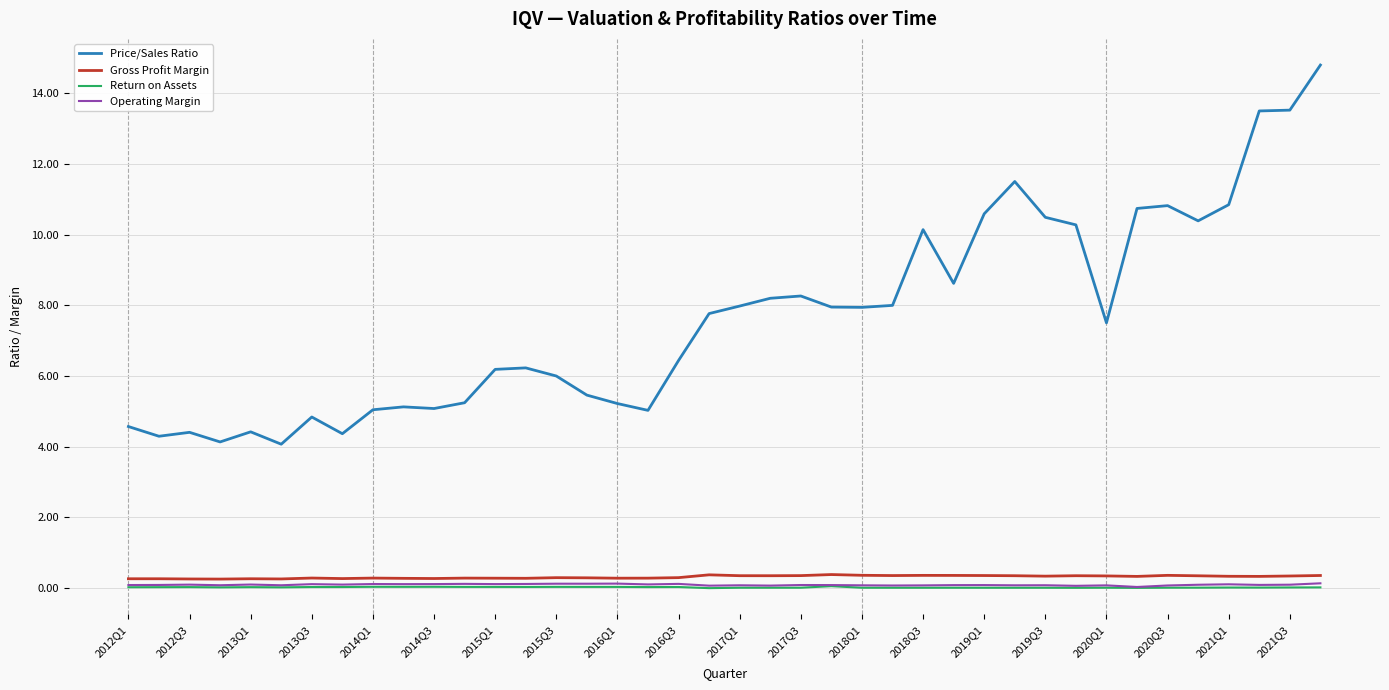

What is the lowest value of the Price/Sales Ratio series?

4.1